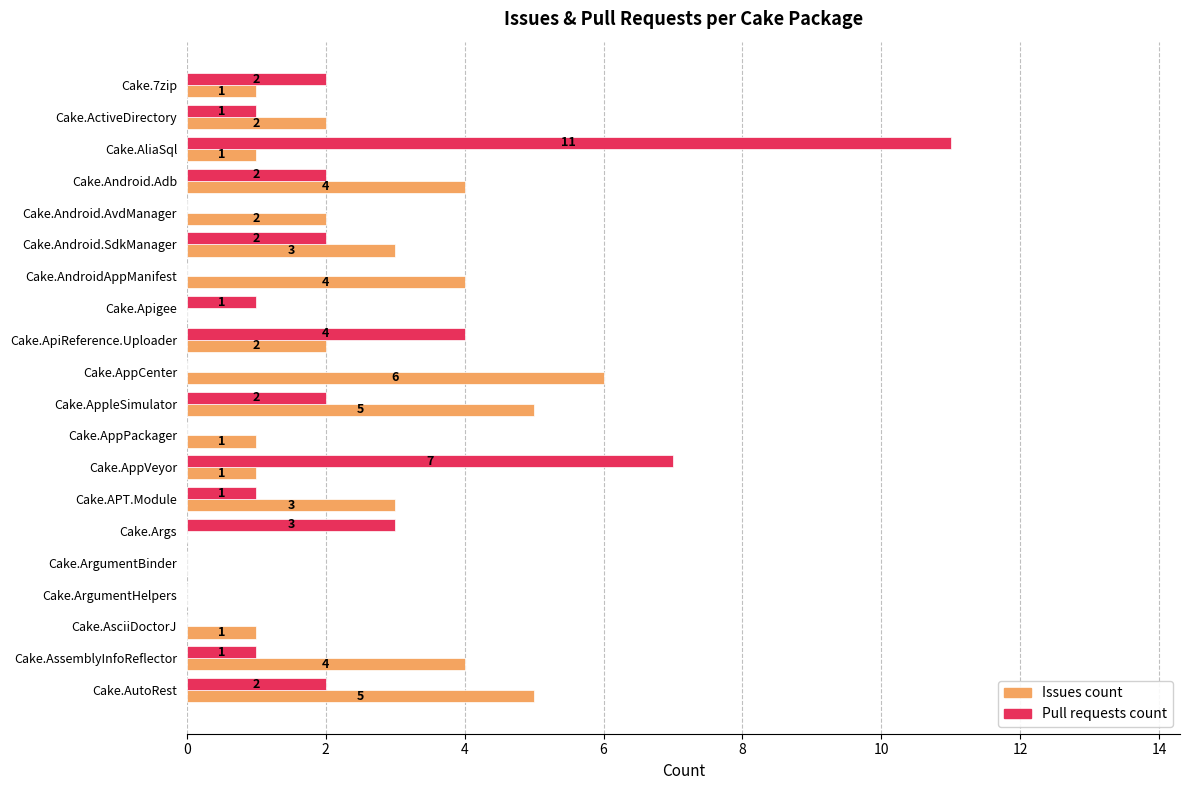

What are all the series names shown in the legend?

Issues count, Pull requests count